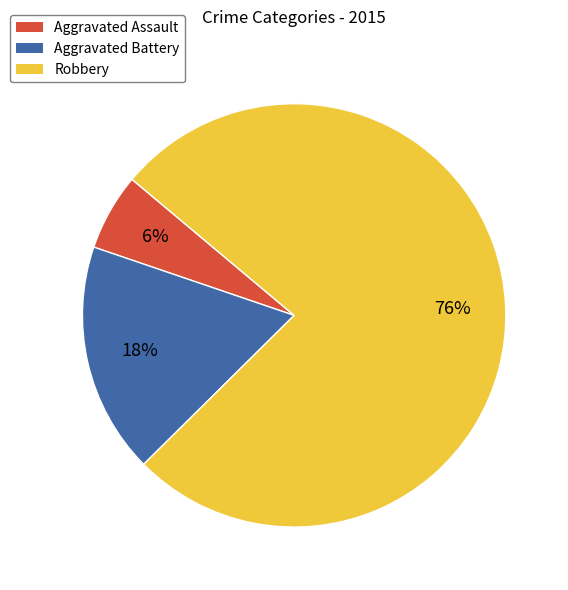

Which category accounts for the majority?

Robbery